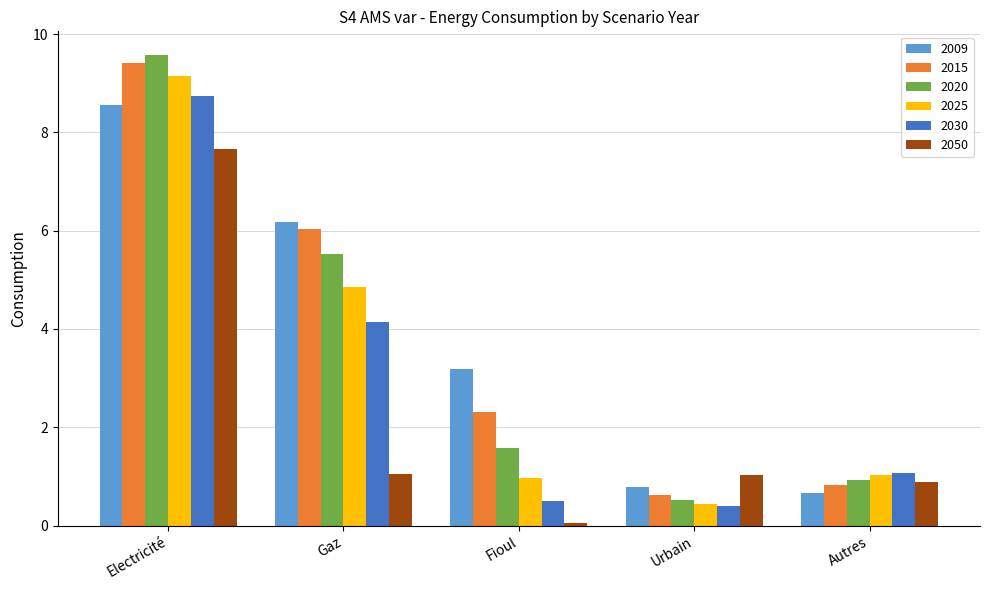

What is the difference between the second highest and second lowest values in the 2015 series?

5.2